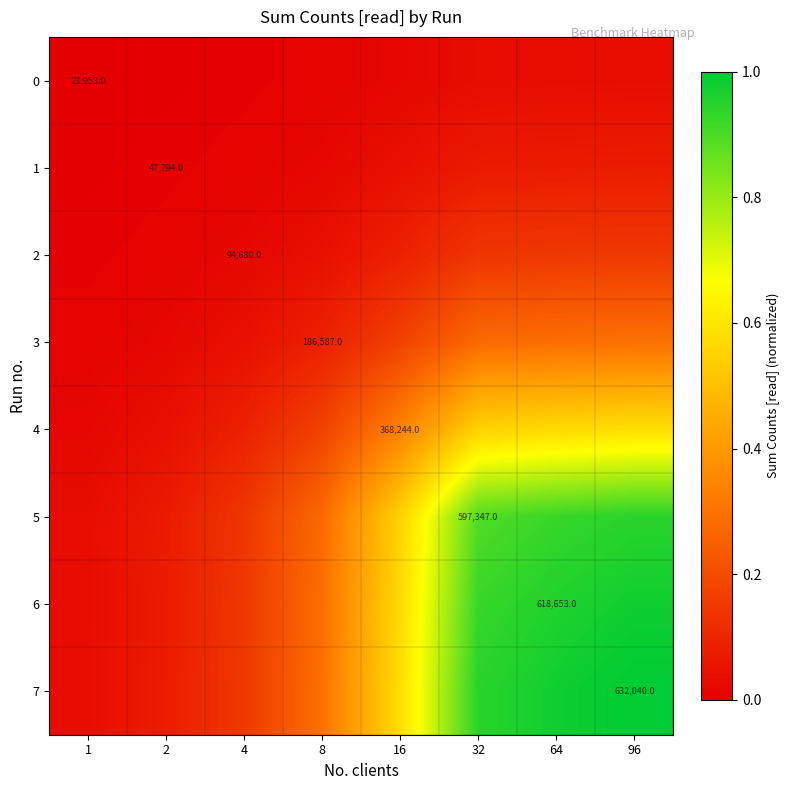

At which category is the sum across all series the highest?

96